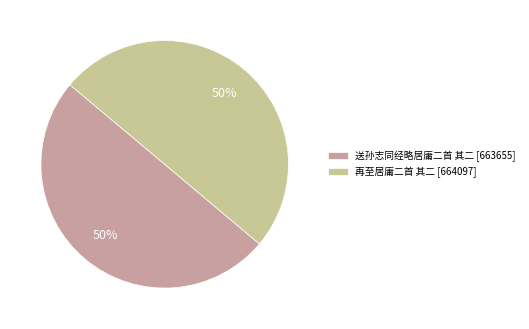

To the nearest percent, what is the combined percentage of 再至居庸二首 其二 [664097] and 送孙志同经略居庸二首 其二 [663655]?

100%